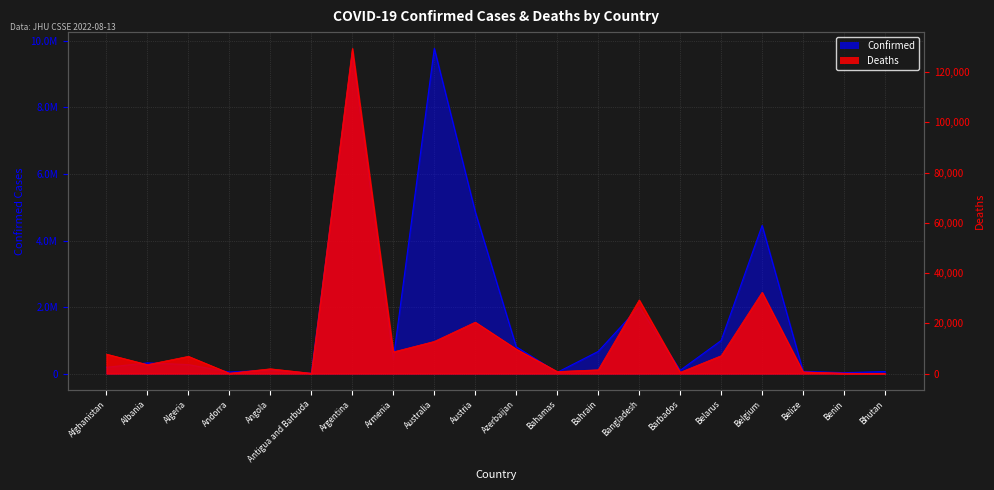

Which series changed the most between Armenia and Australia?

Confirmed